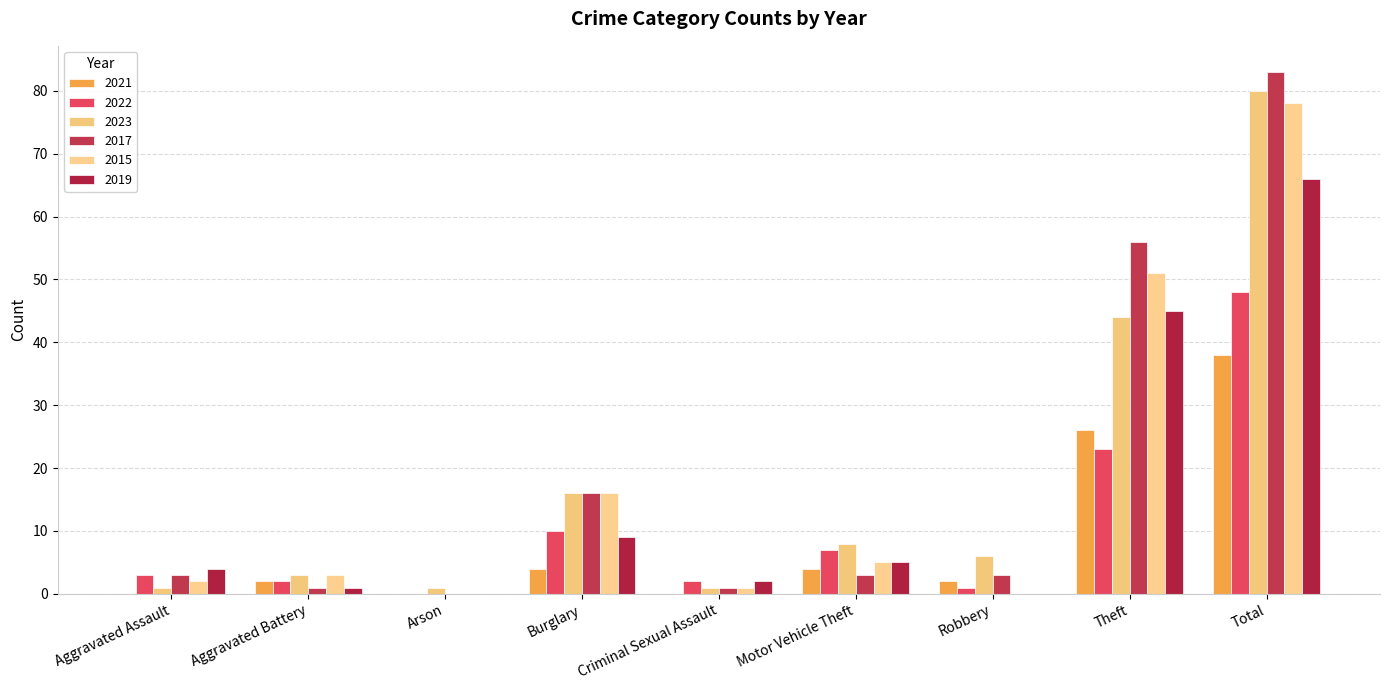

At which label does 2019 first exceed 4?

Burglary